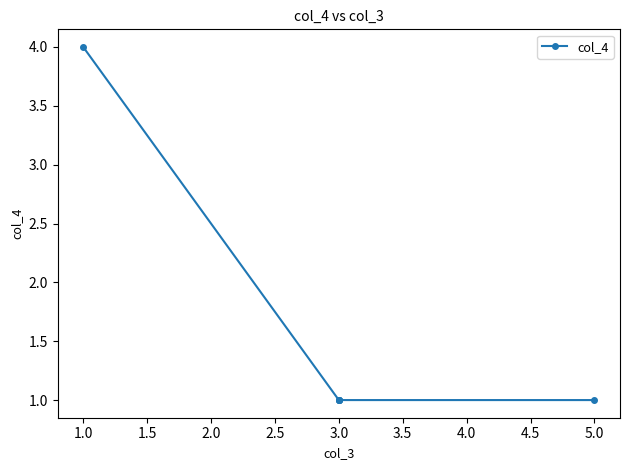

The chart shows a value of 1 at 3.0. True or false?

False